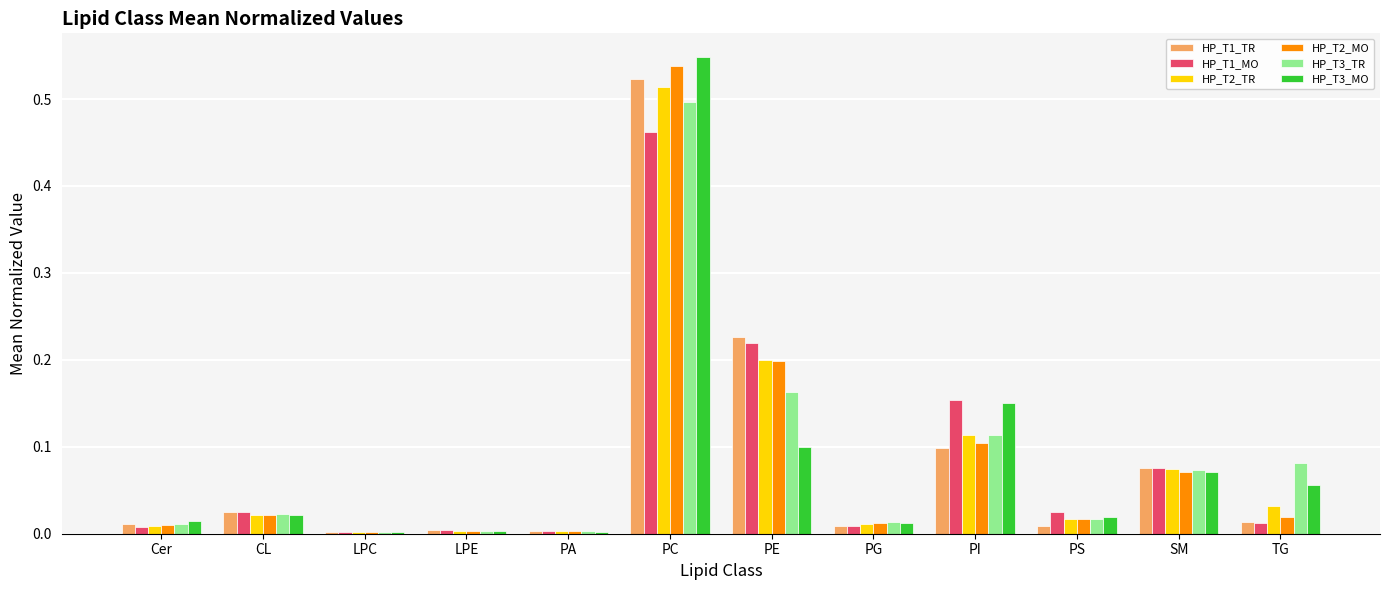

Which series has the widest spread of values?

HP_T3_MO